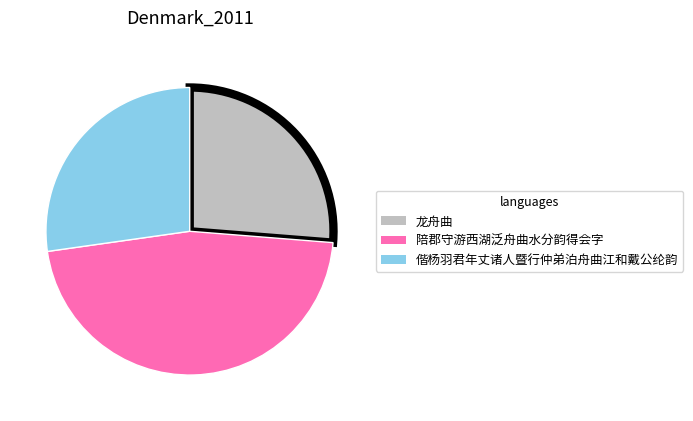

Which category has the smallest portion of the pie?

龙舟曲